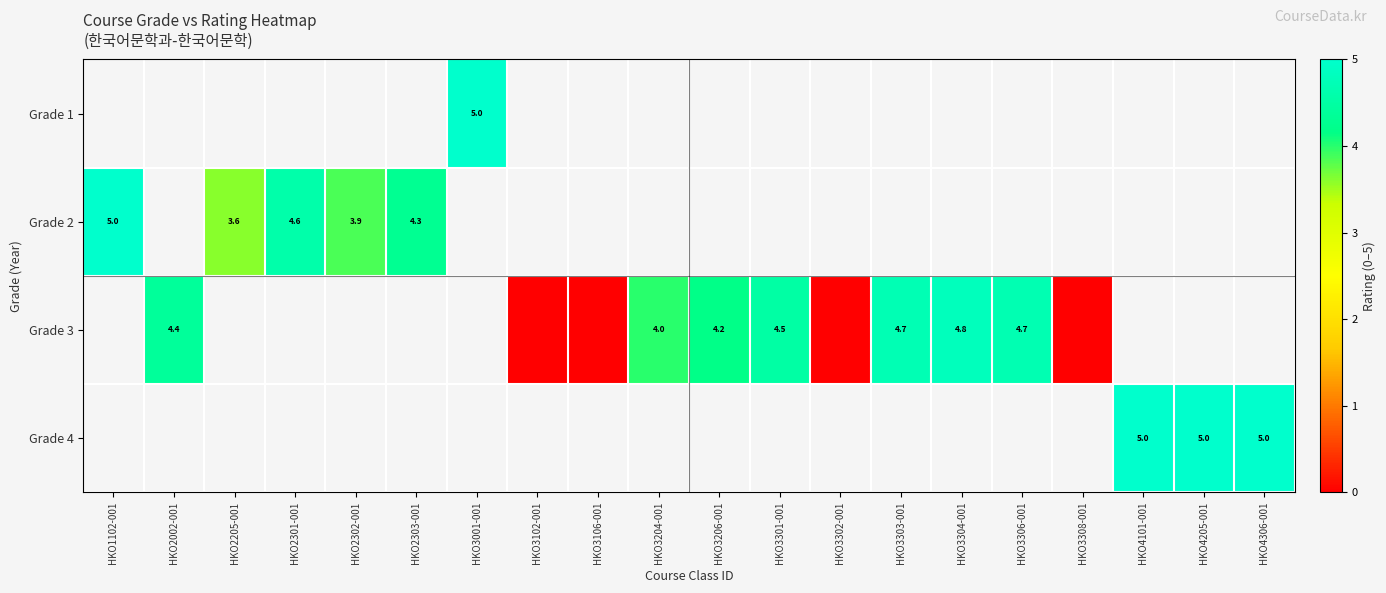

The value of Grade 2 at HKO2303-001 is 4.3. True or false?

True